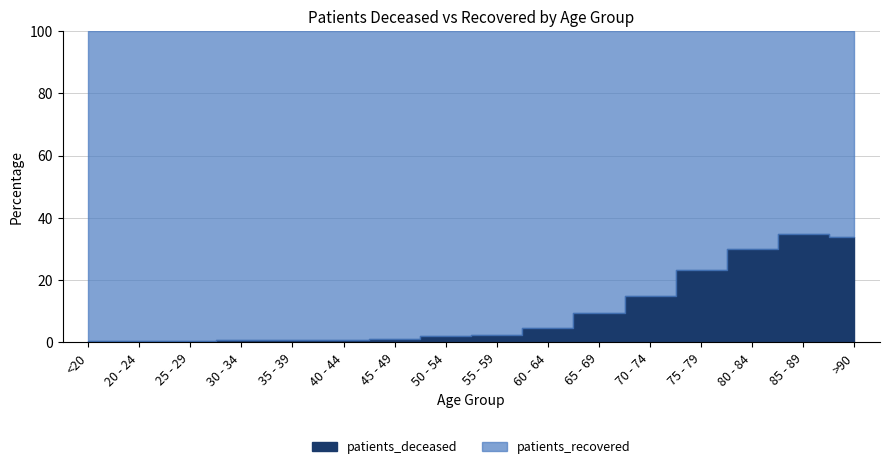

Is the value of patients_recovered at 55 - 59 greater than the value of patients_deceased at <20?

Yes